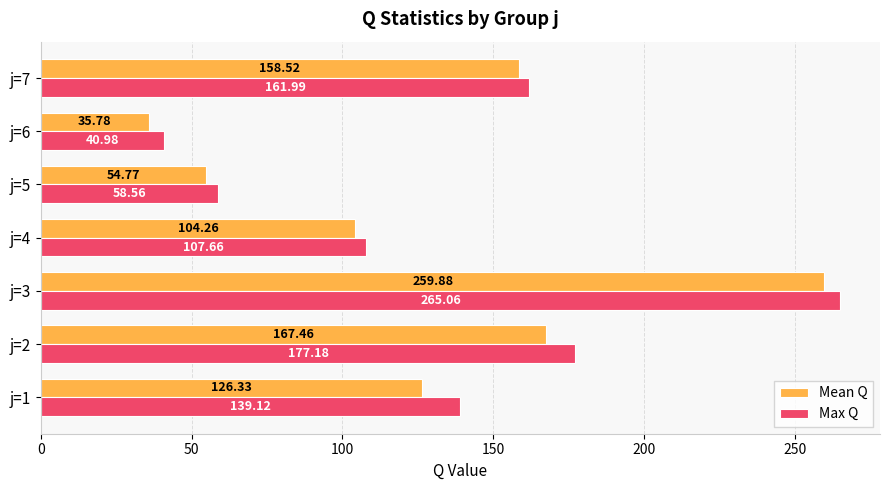

What is the average value of the Max Q series?

135.8